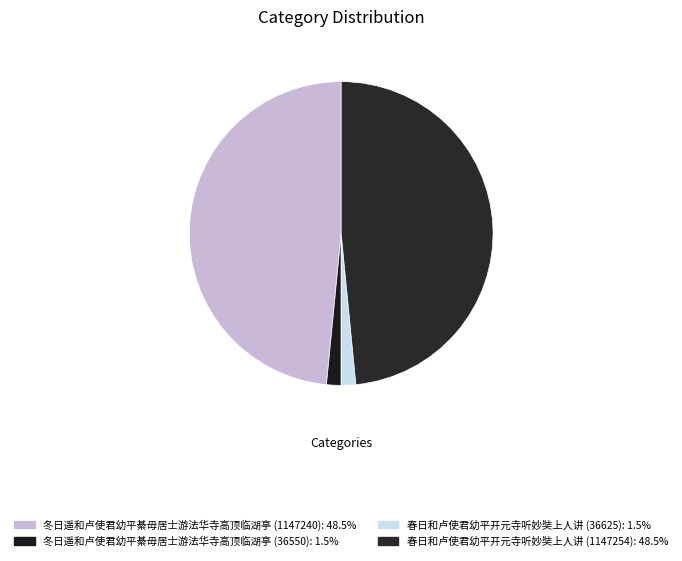

What percentage is the 冬日遥和卢使君幼平綦毋居士游法华寺高顶临湖亭 (36550) slice, to the nearest percent?

2%